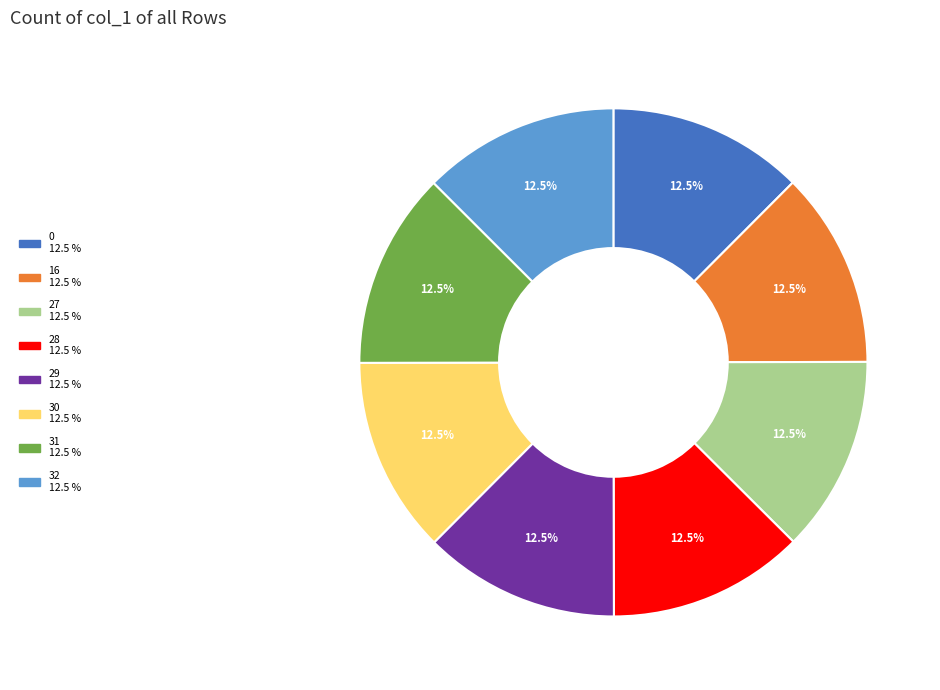

To the nearest percent, what is the average slice percentage?

12%